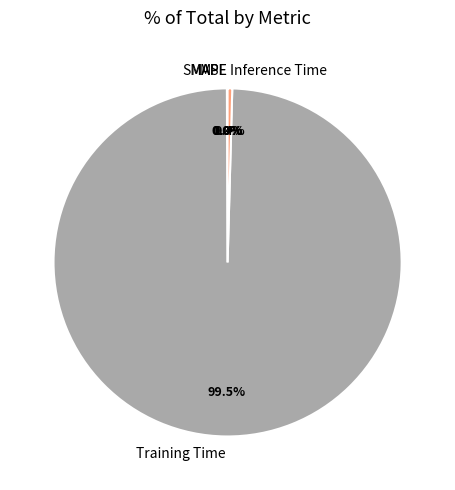

Does Training Time account for over 50% of the chart?

Yes